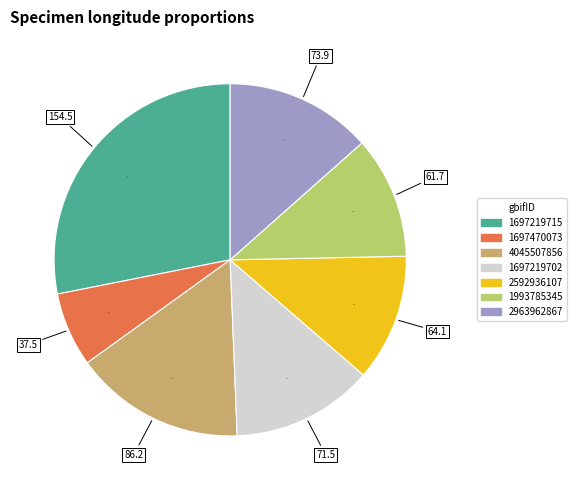

Combined, do 1697219702 and 1697219715 account for over 50%?

No